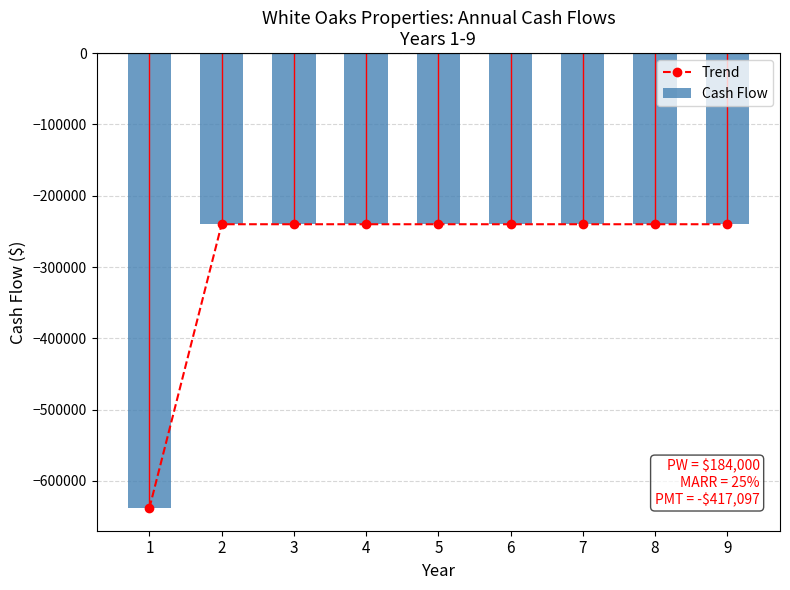

Which series has the largest total across all categories?

Trend